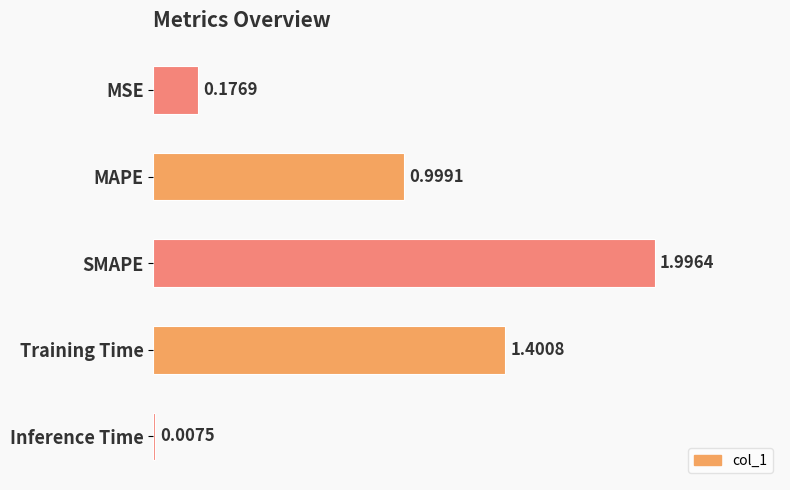

What is the sum of all values?

4.6